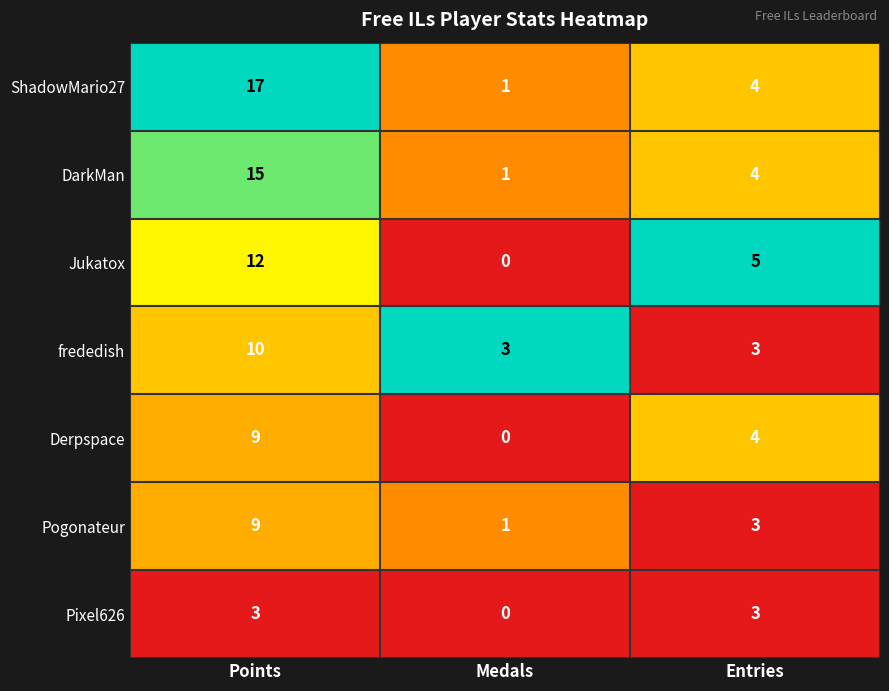

Rank the categories by Jukatox value from lowest to highest.

Medals, Entries, Points